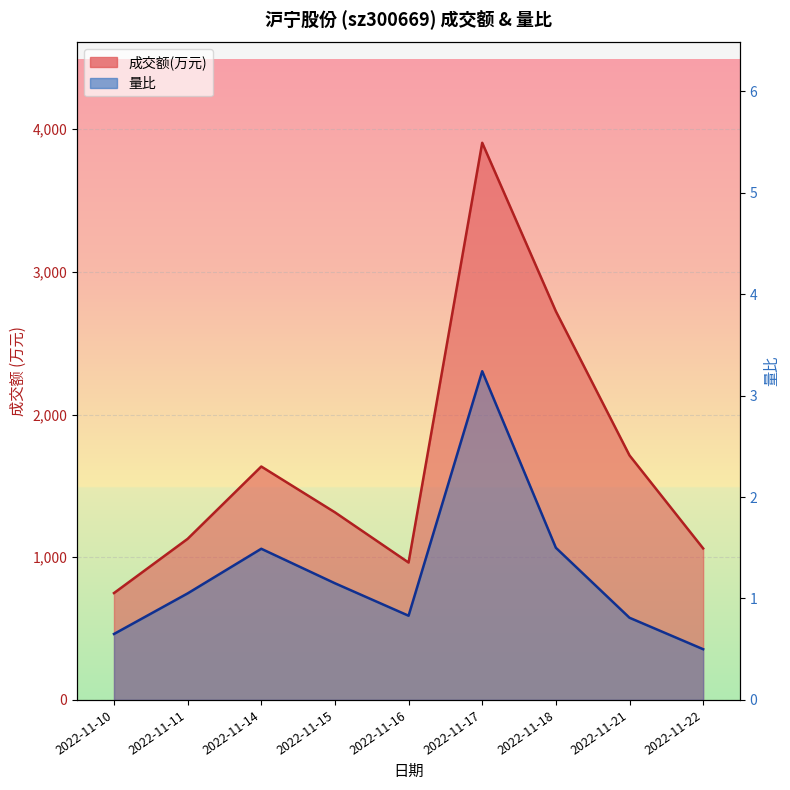

True or false: 成交额(万元) and 量比 cross at least once.

False